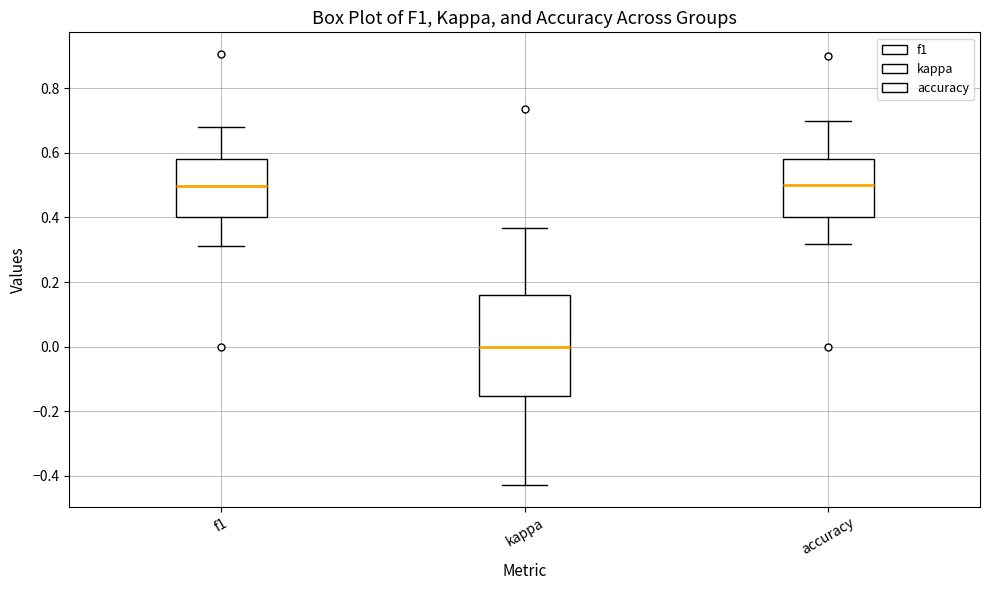

Comparing the boxes themselves (not the whiskers), which one is the tallest?

kappa